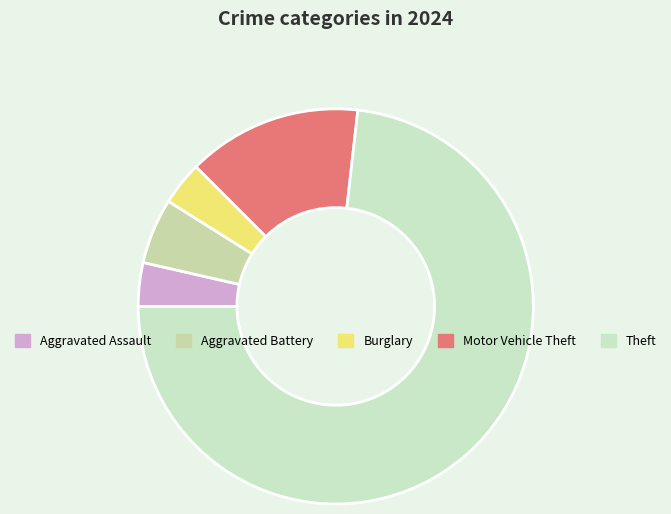

To the nearest percent, what portion does Aggravated Battery represent?

5%